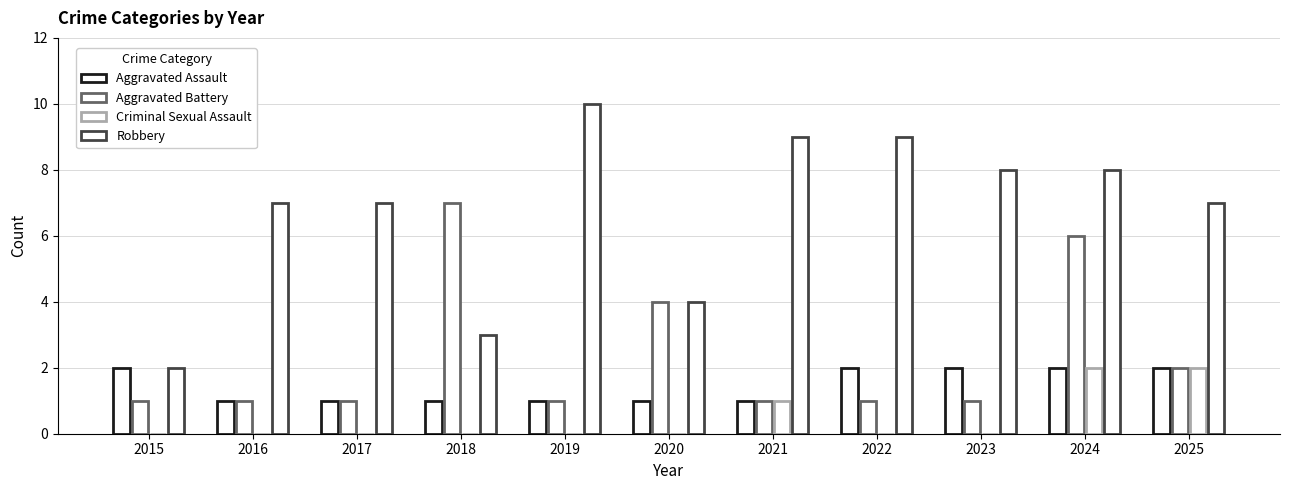

Are the bars horizontal?

No